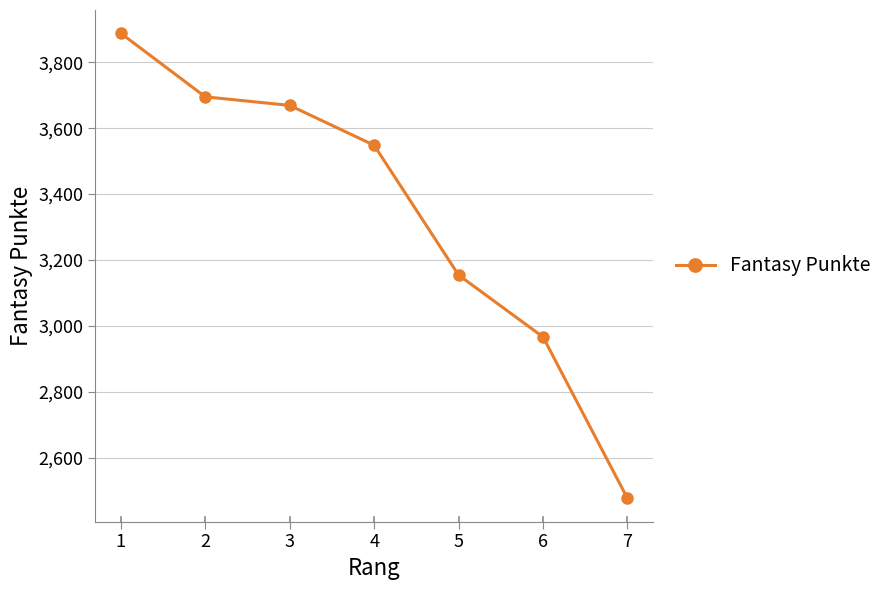

What is the sum of all values?

23396